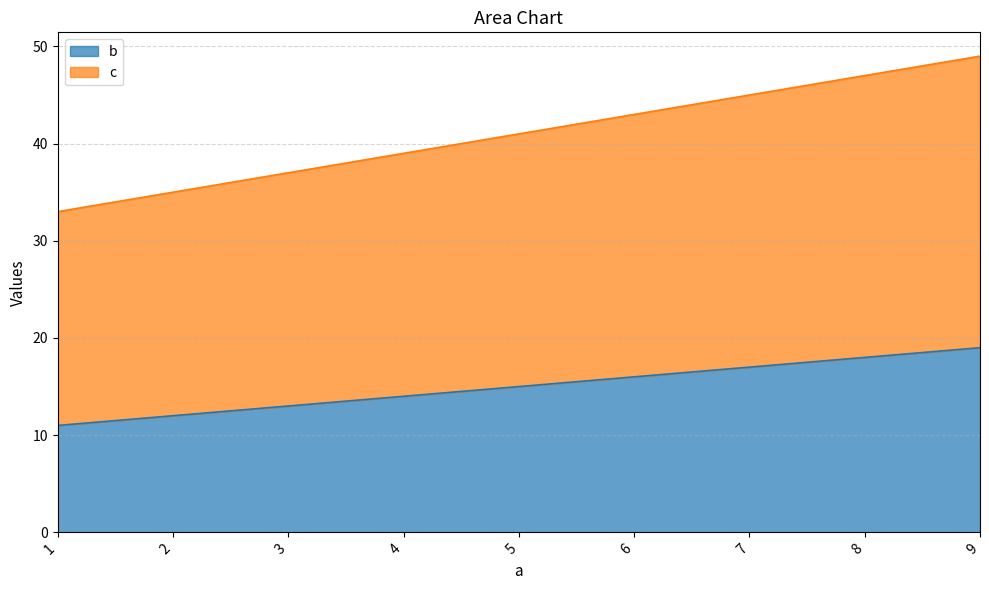

Reading left to right, extract all data points from this chart.

b: 1=11	2=12	3=13	4=14	5=15	6=16	7=17	8=18	9=19
c: 1=33	2=35	3=37	4=39	5=41	6=43	7=45	8=47	9=49